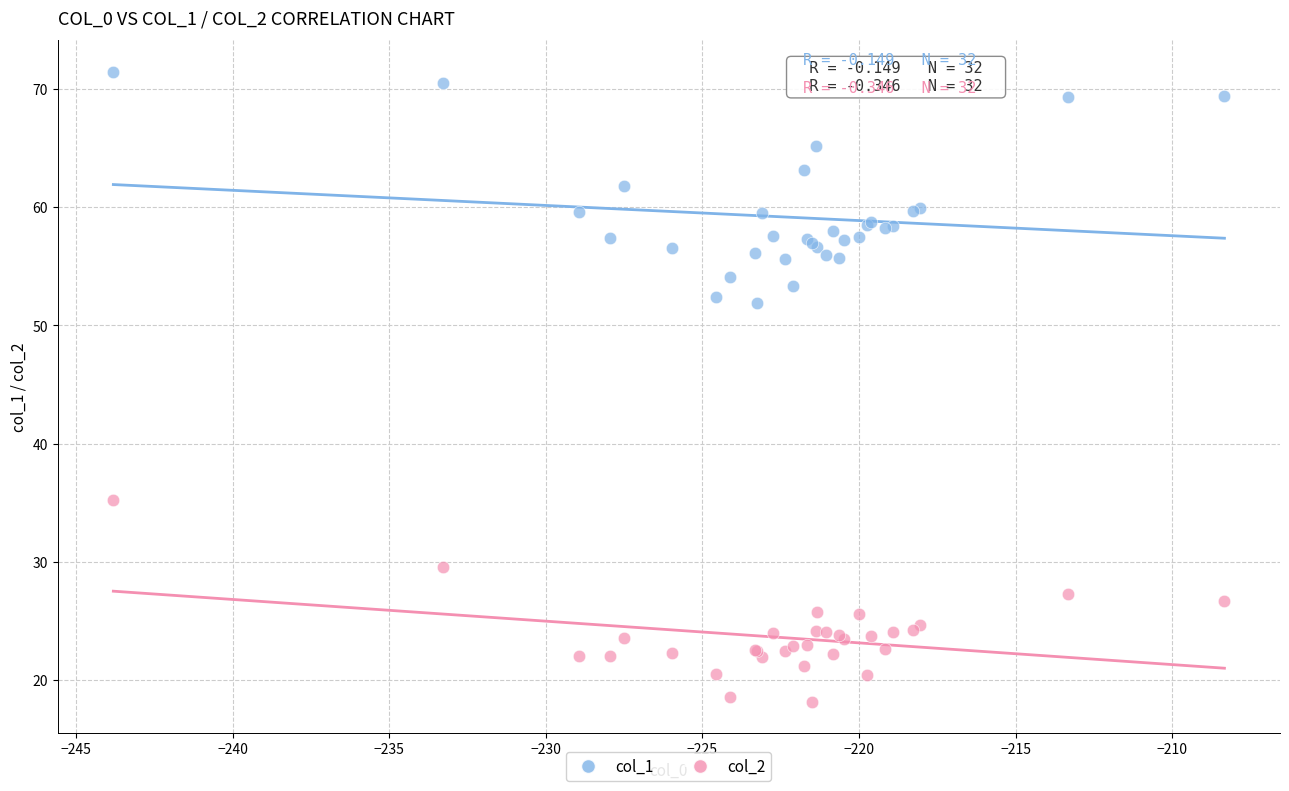

Which series contains the highest Y value?

col_1